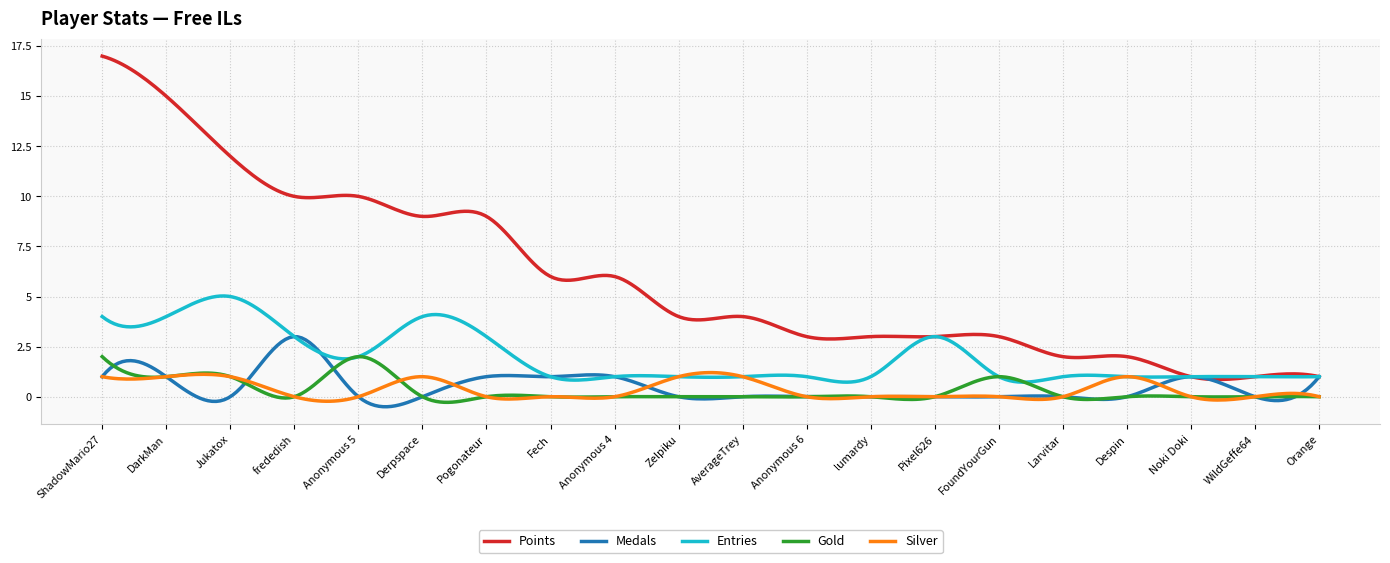

What is the minimum value shown in the chart?

-0.5